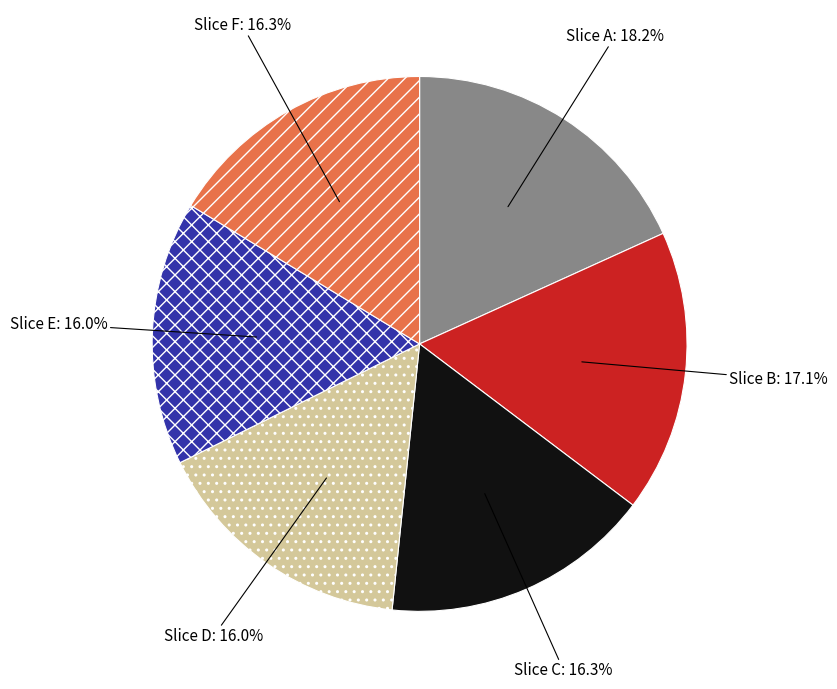

Which has a higher value, Slice B or Slice E?

Slice B